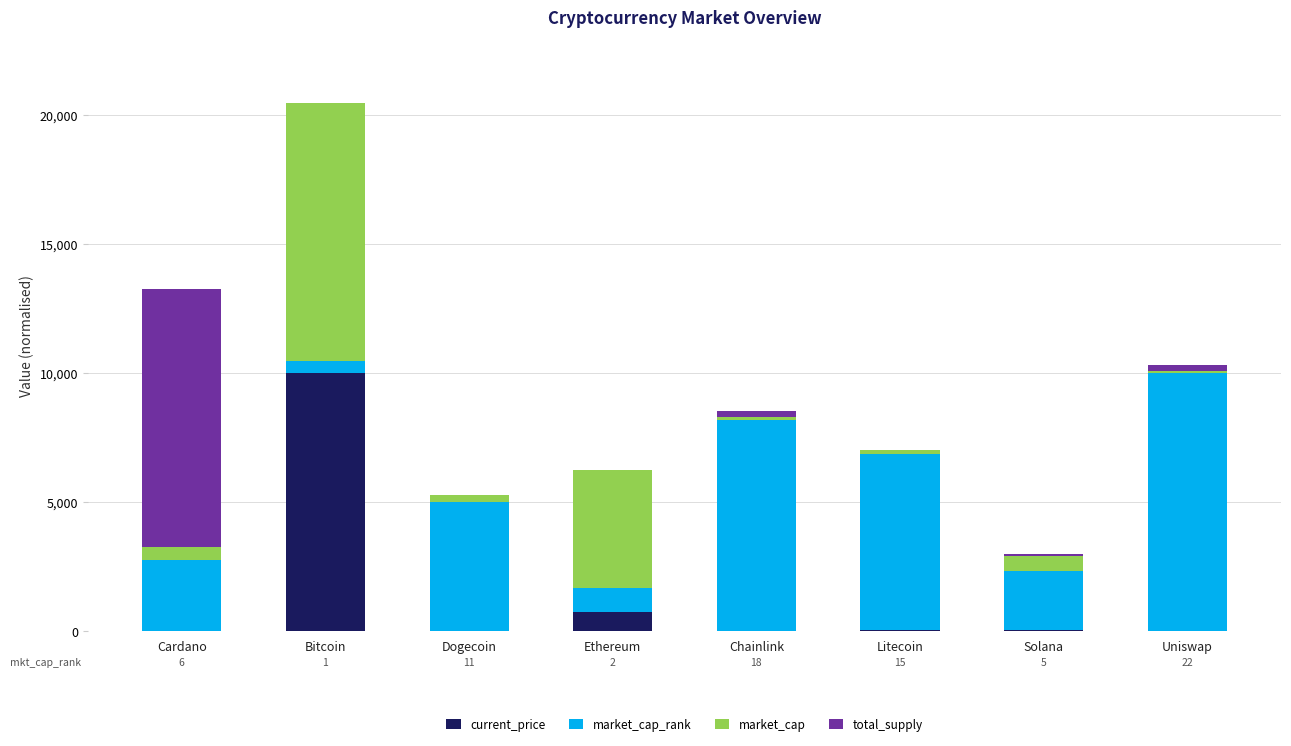

At which category is the sum across all series the highest?

Bitcoin